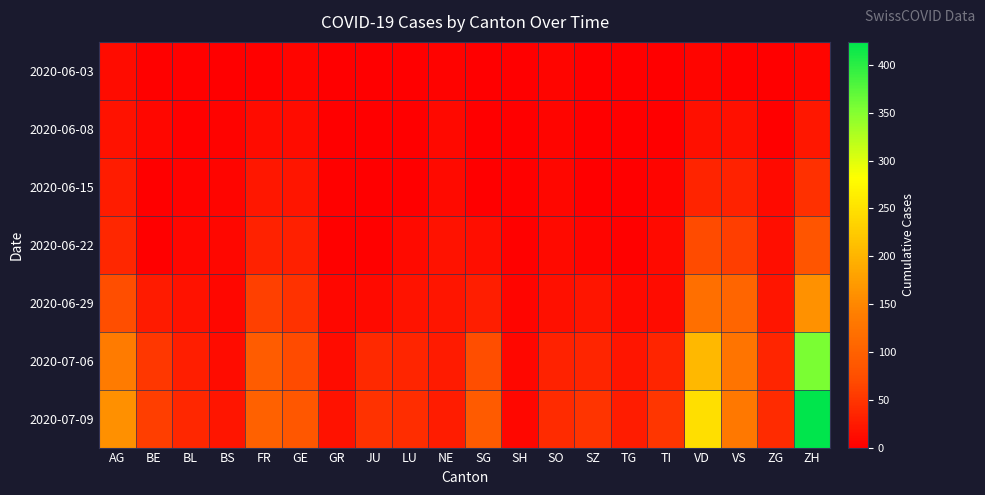

What is the total value across all series at BE?

146